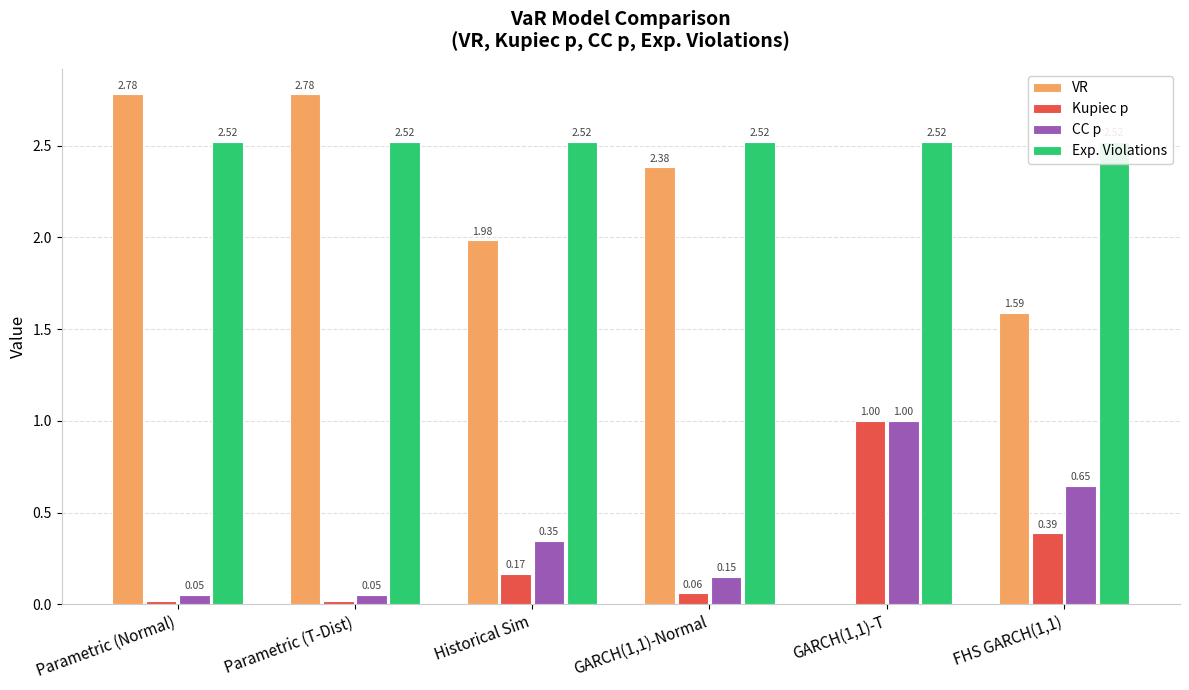

Are the bars grouped side by side (vs. stacked)?

Yes